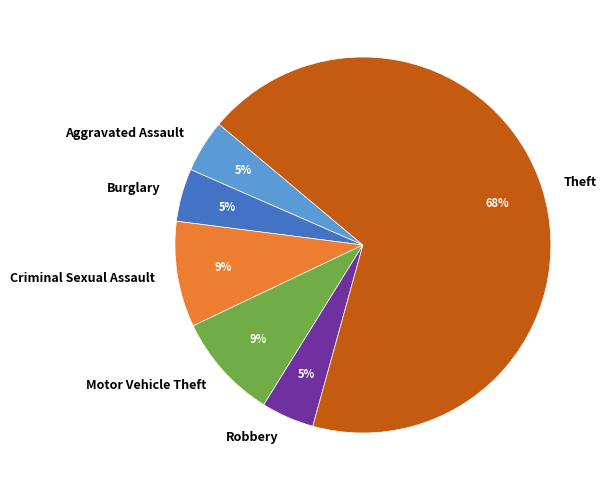

Is it true that Criminal Sexual Assault is 9% of the pie?

True